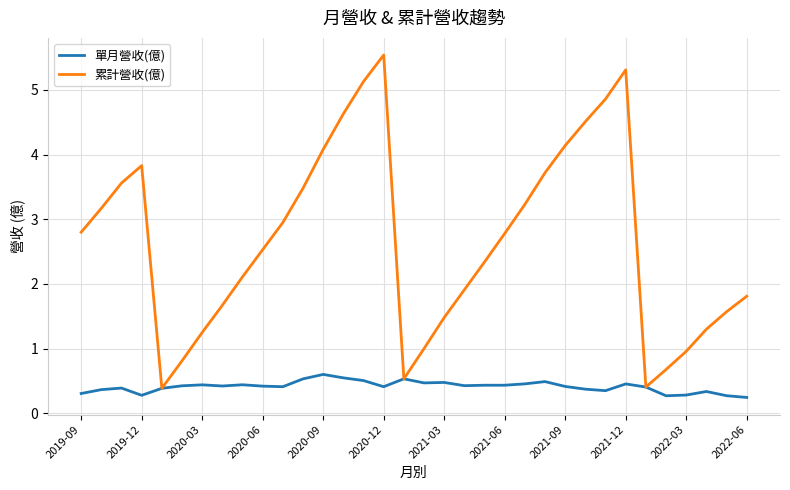

What is the maximum value shown in the chart?

5.5